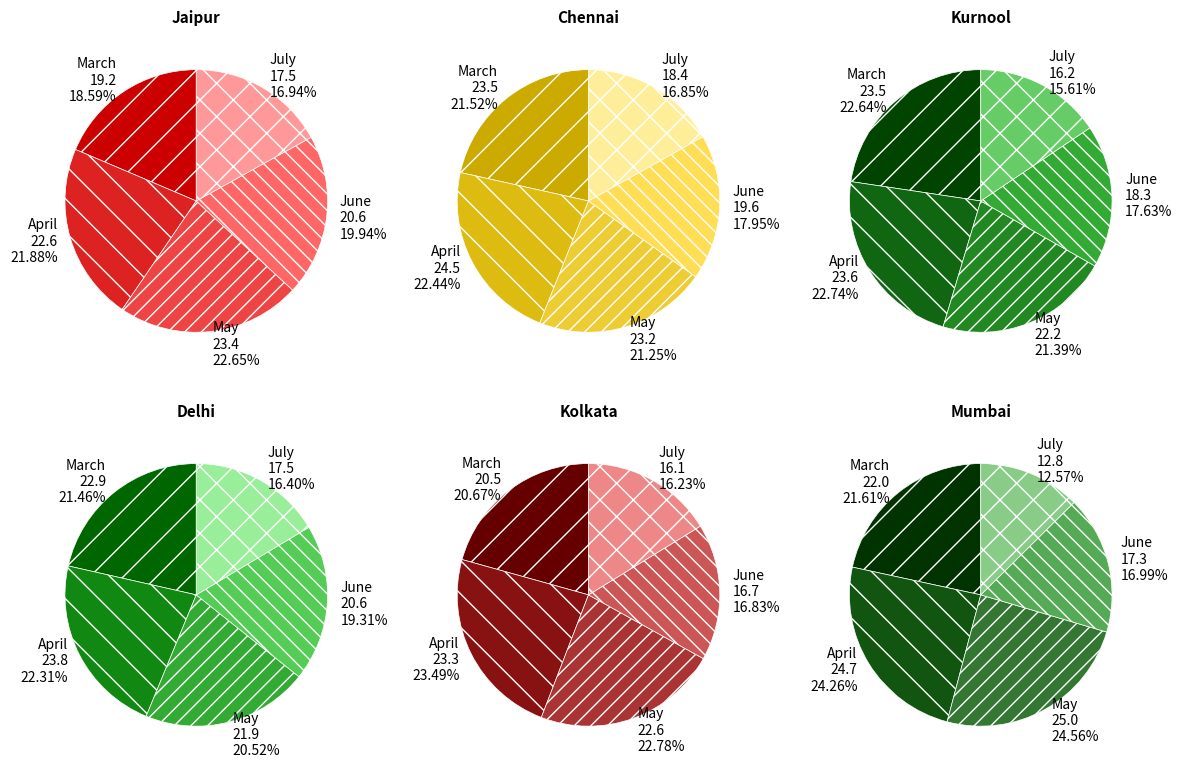

Is the sum of March and May greater than half?

No